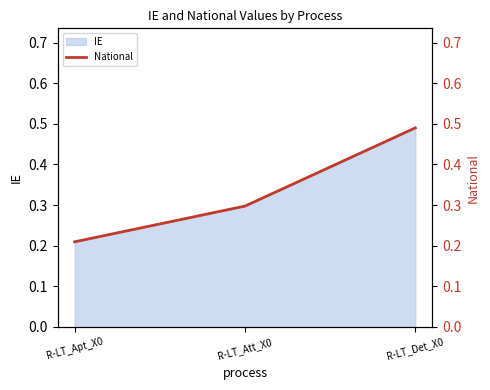

What is the label of the 3rd point from the left?

R-LT_Det_X0